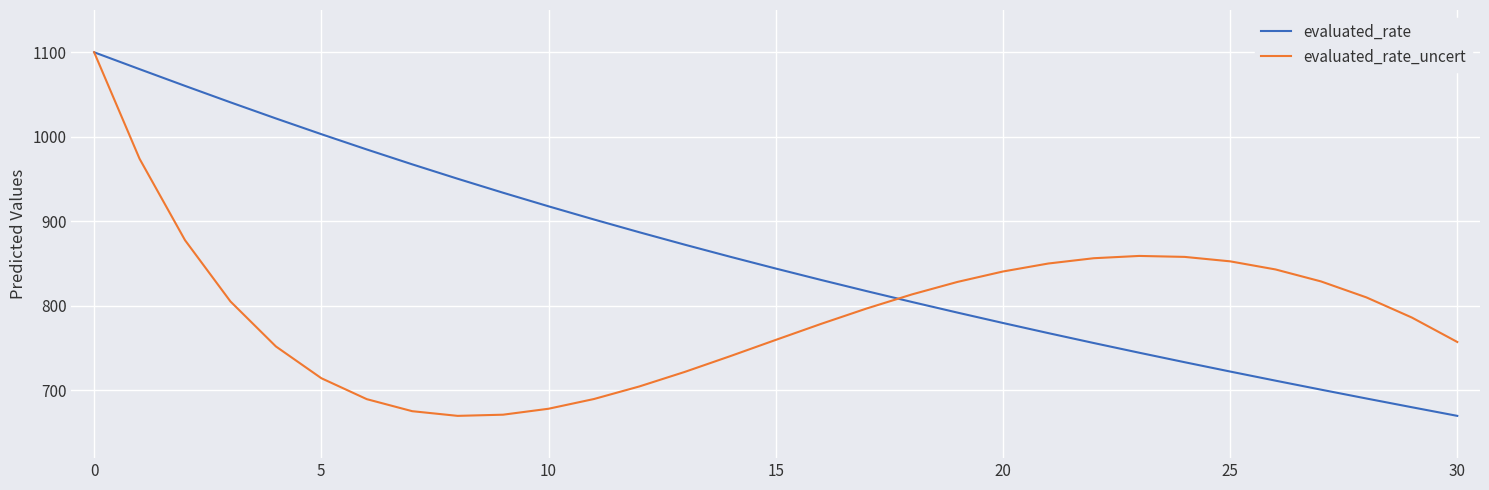

What is the minimum value shown in the chart?

670.0